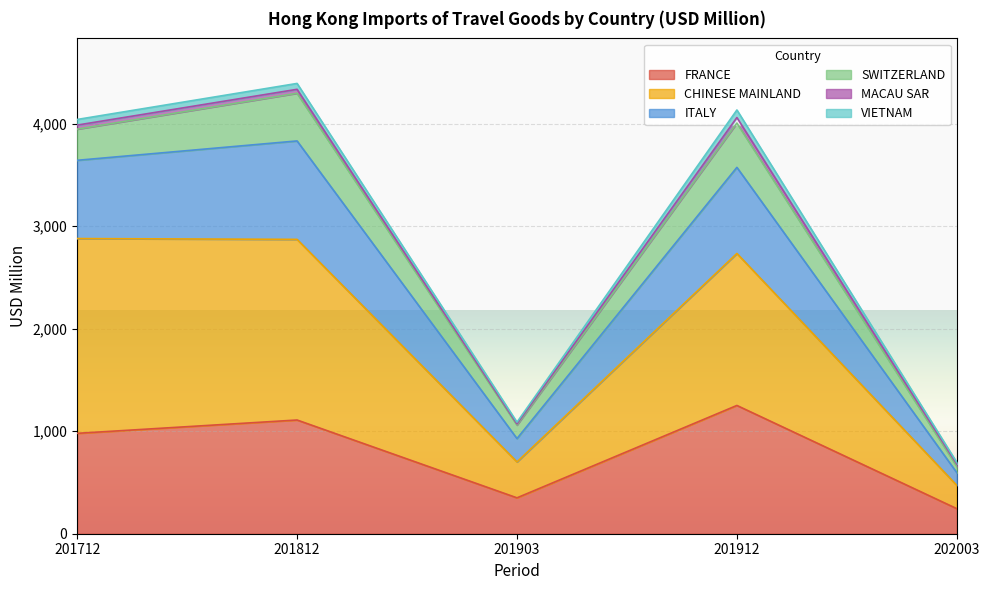

True or false: CHINESE MAINLAND and ITALY cross at least once.

False